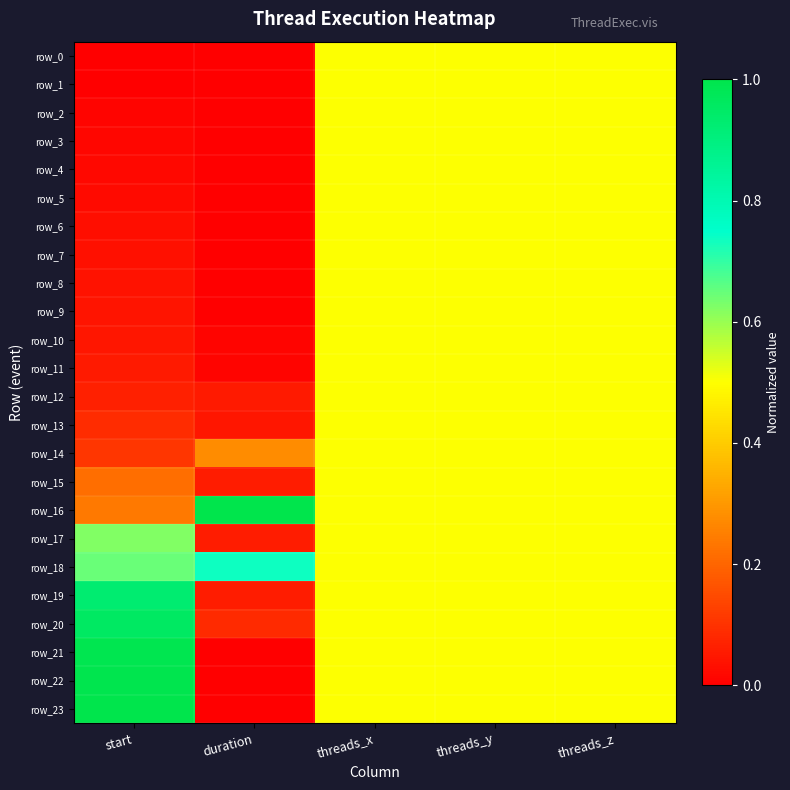

The value of row_11 at threads_x is 0.5. True or false?

True